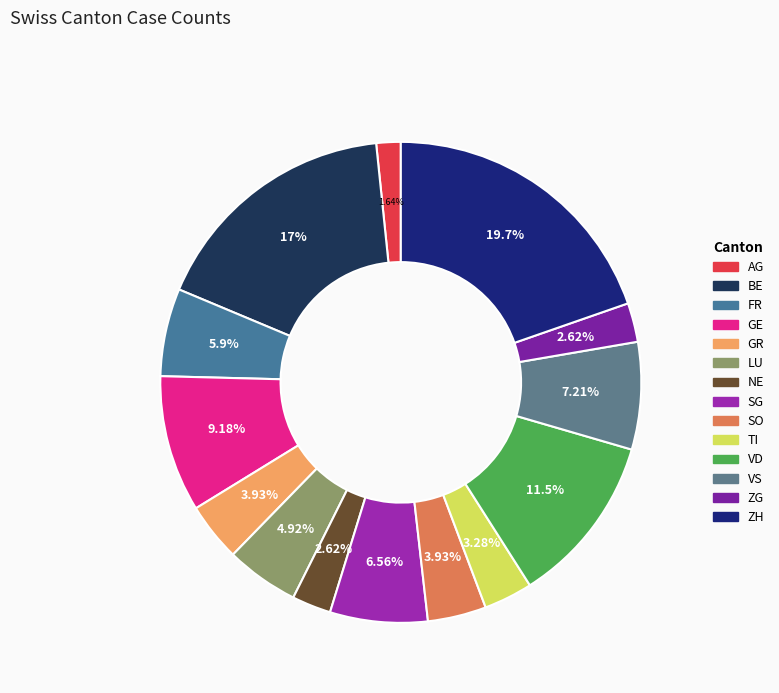

To the nearest percent, what is the average slice percentage?

7%